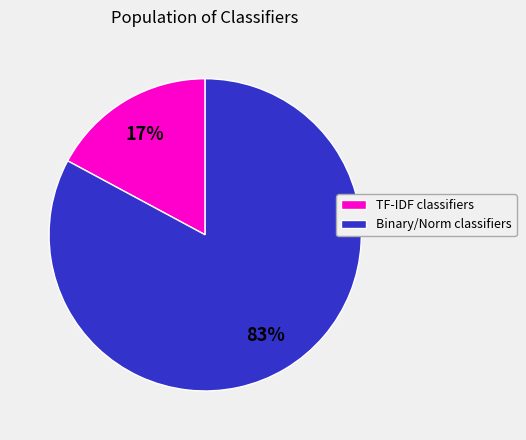

To the nearest percent, what is the average slice percentage?

50%